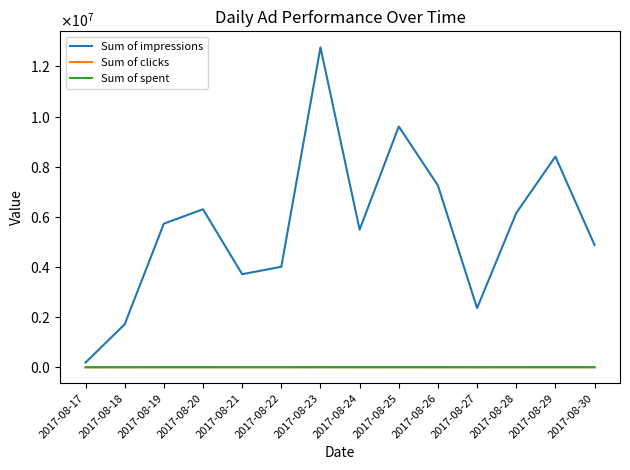

What are all the series names shown in the legend?

Sum of impressions, Sum of clicks, Sum of spent